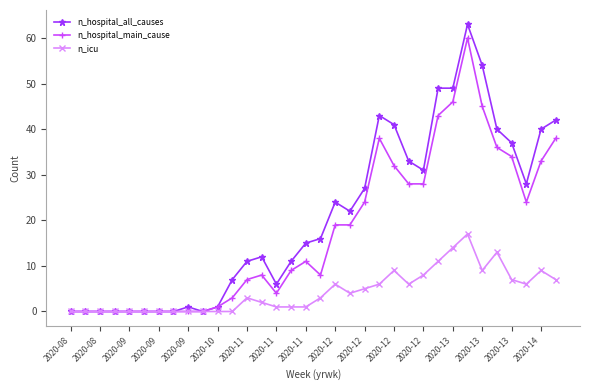

Rank the series by their average value, from highest to lowest.

n_hospital_all_causes, n_hospital_main_cause, n_icu